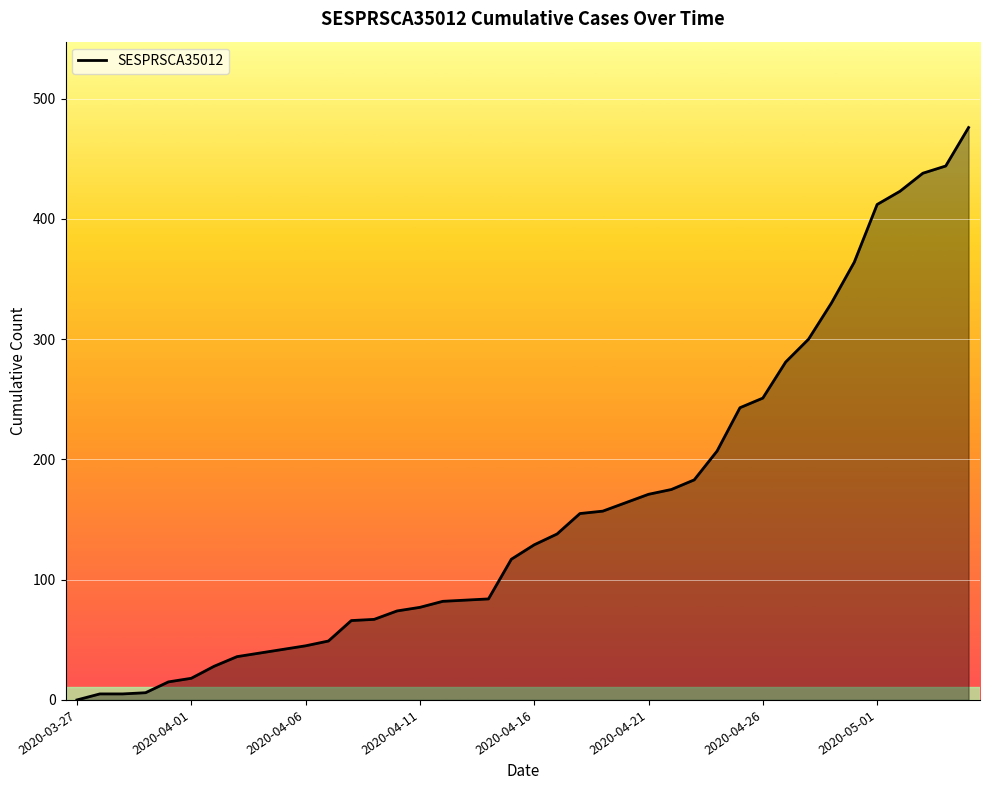

What is the maximum value shown in the chart?

476